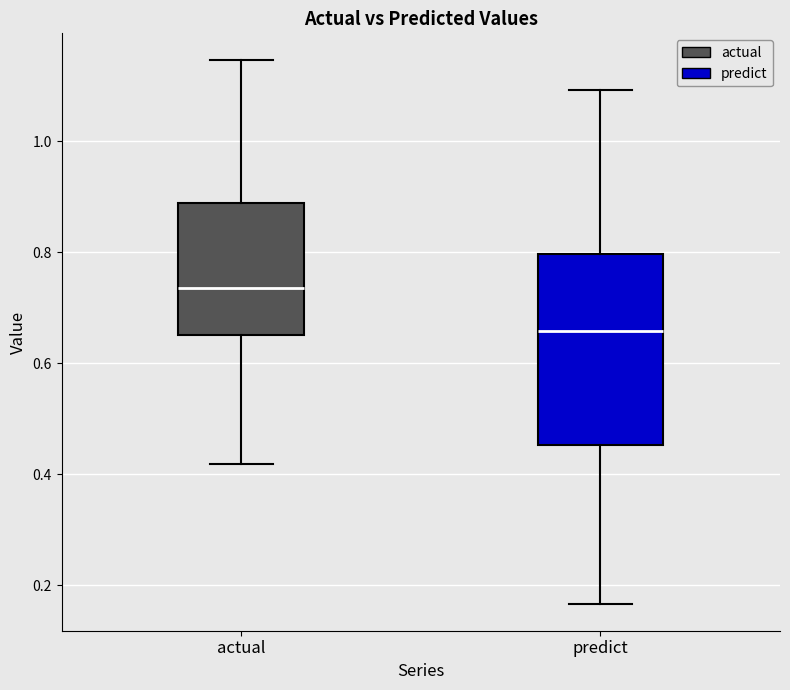

Reading left to right, read every box against the y-axis: the position of its median line, the range the box covers, and the ends of its whiskers. The values are not printed on the chart, so give them approximately, as read against the axis.

actual: median 0.74, box 0.66 to 0.88, whiskers 0.42 to 1.14
predict: median 0.66, box 0.46 to 0.80, whiskers 0.16 to 1.10